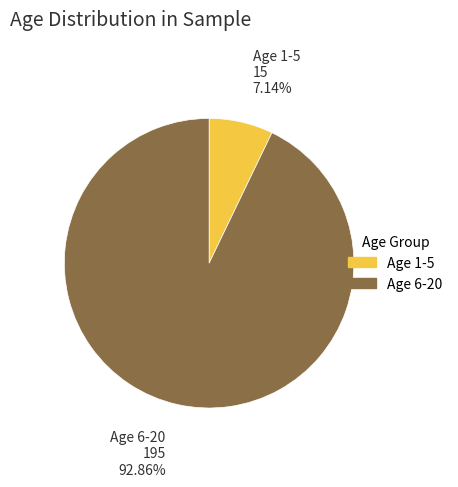

Is there any slice that represents more than half of the pie?

Yes